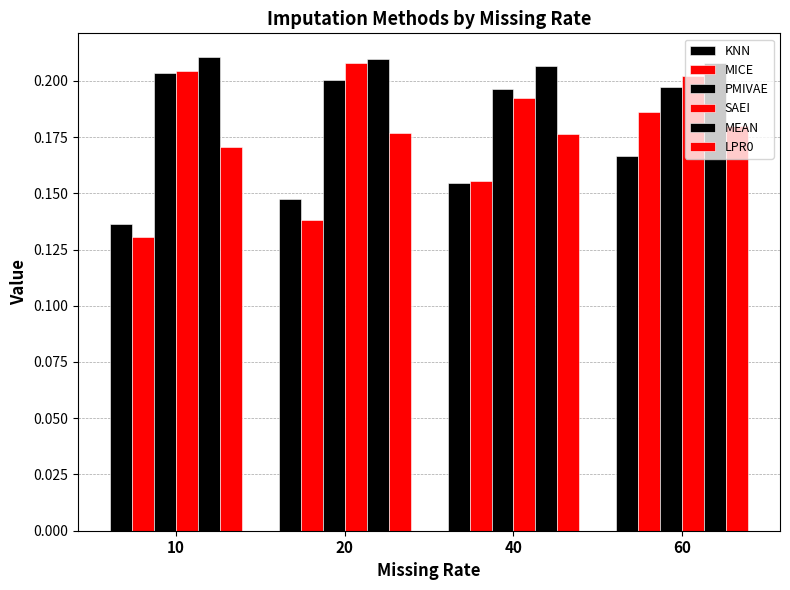

Reading left to right, extract all data points from this chart.

KNN: 10=0.1	20=0.1	40=0.2	60=0.2
MICE: 10=0.1	20=0.1	40=0.2	60=0.2
PMIVAE: 10=0.2	20=0.2	40=0.2	60=0.2
SAEI: 10=0.2	20=0.2	40=0.2	60=0.2
MEAN: 10=0.2	20=0.2	40=0.2	60=0.2
LPR0: 10=0.2	20=0.2	40=0.2	60=0.2